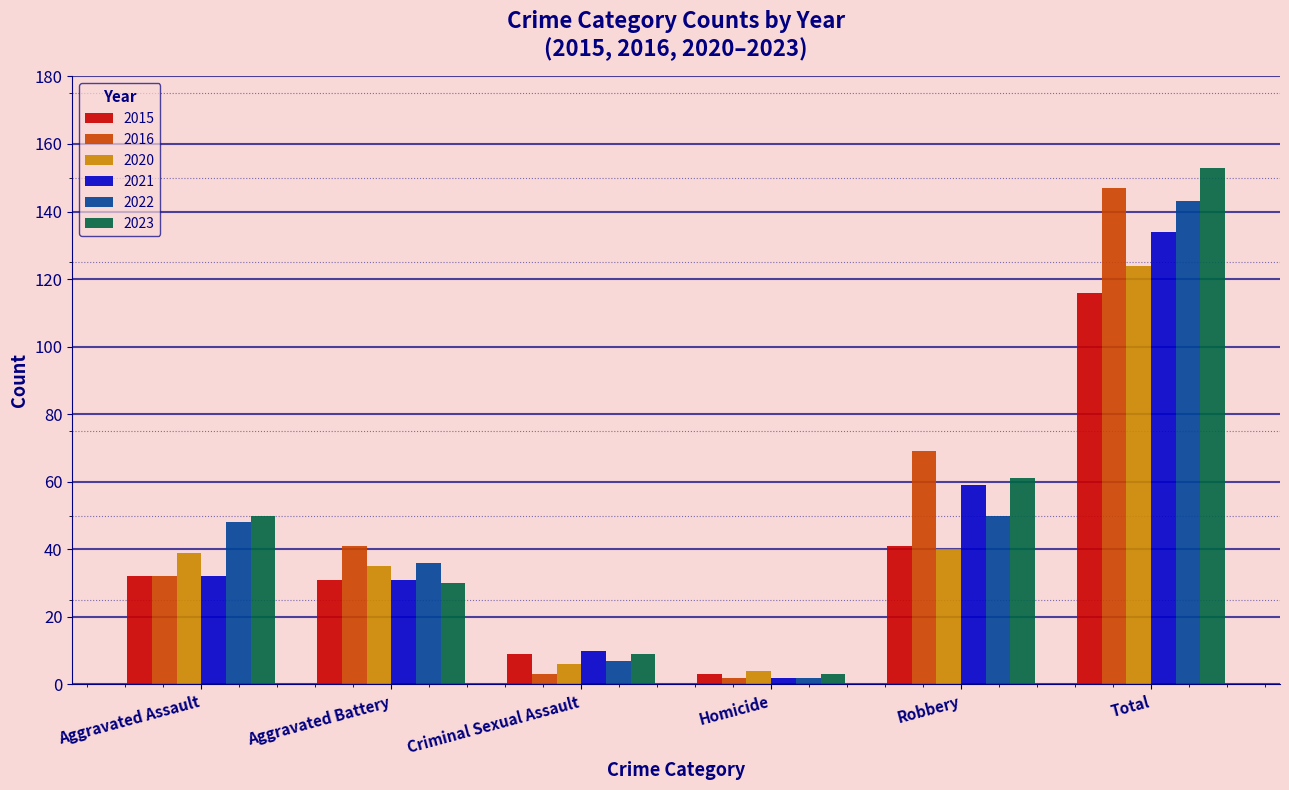

True or false: 2022 has a value of 63 at Aggravated Assault.

False